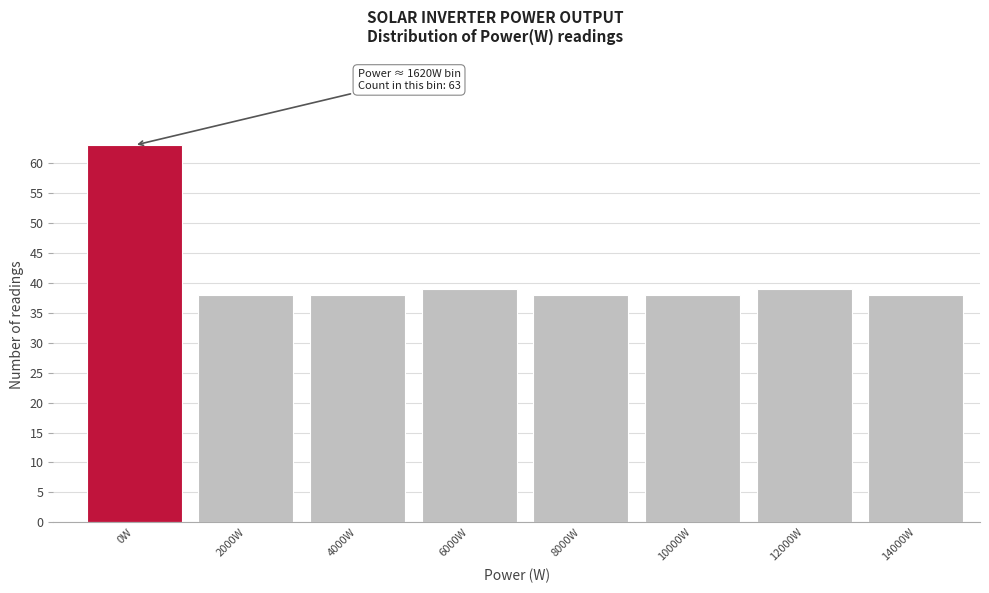

Reading right to left, list all the values displayed in this chart.

38	39	38	38	39	38	38	63